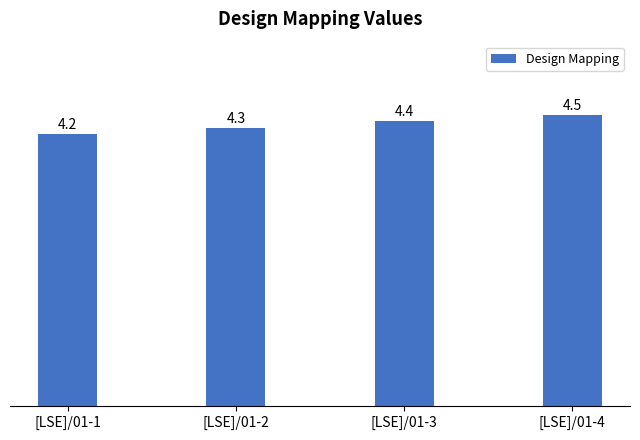

Which label corresponds to the smallest value in the chart?

[LSE]/01-1